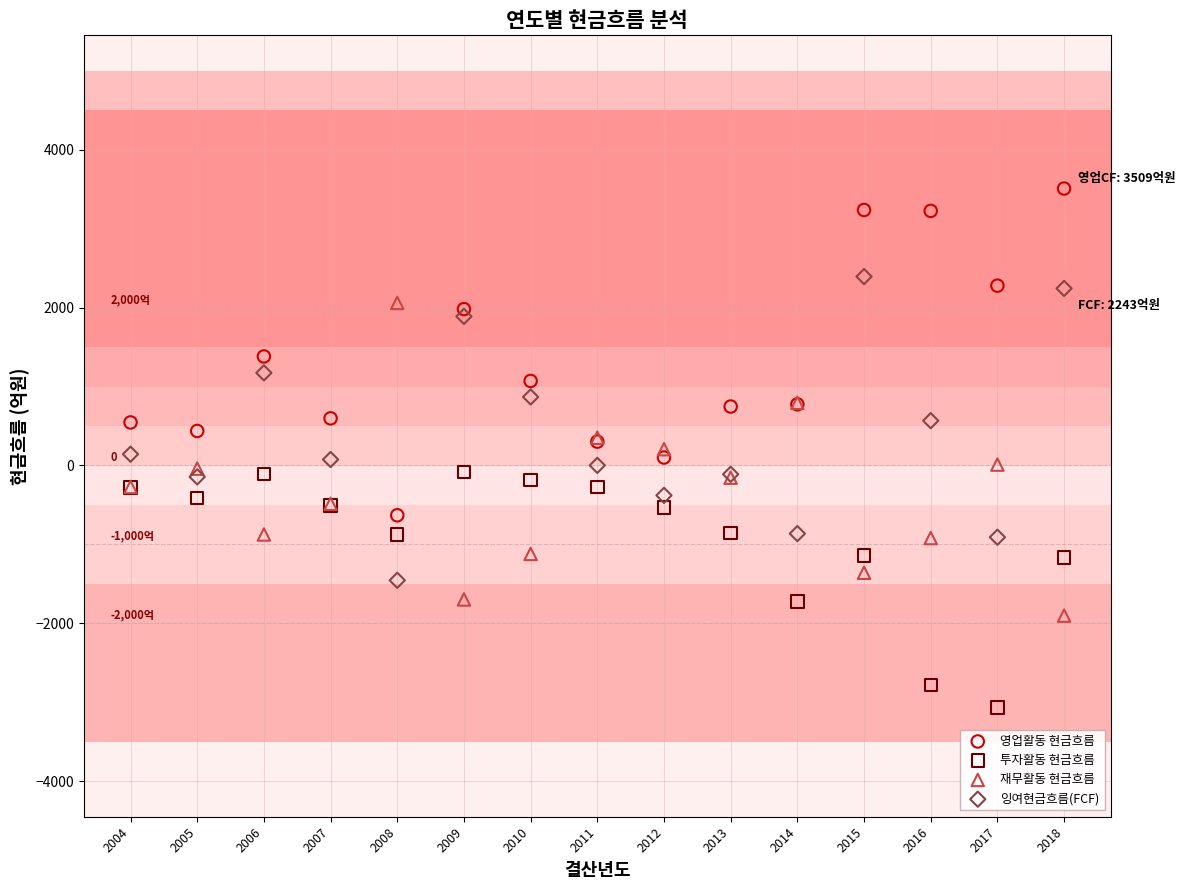

Which series contains the highest Y value?

영업활동 현금흐름